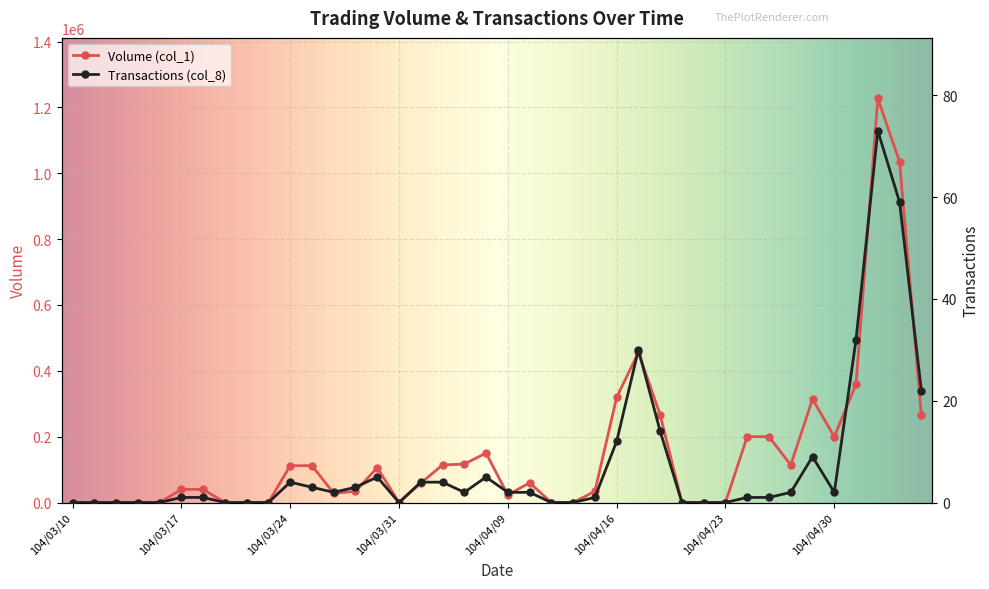

What is the label of the 38th point from the left?

104/05/05